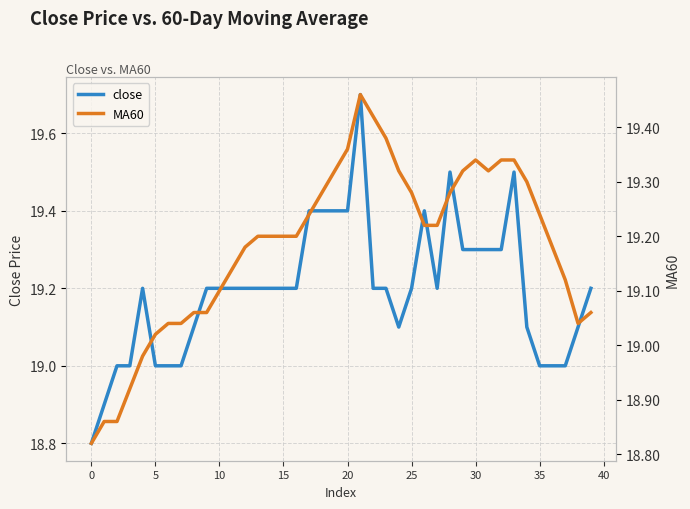

At which category is the sum across all series the highest?

21